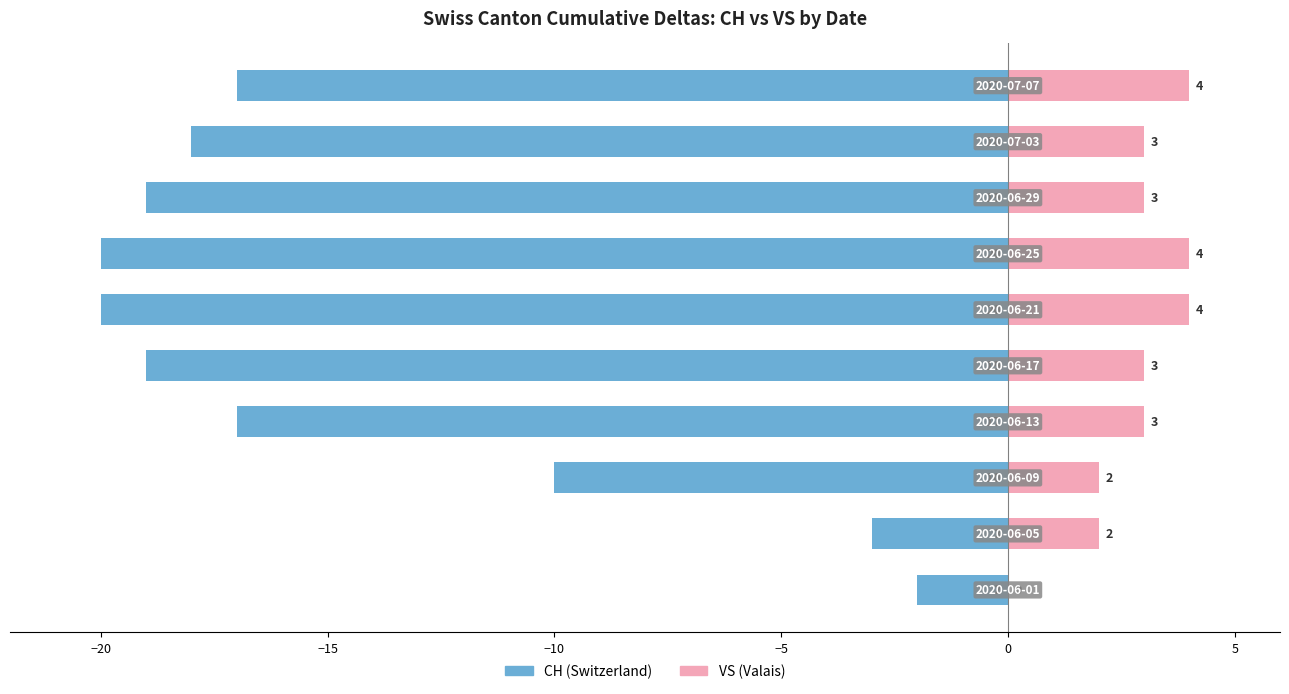

Between −15 and −5, which is larger?

−15